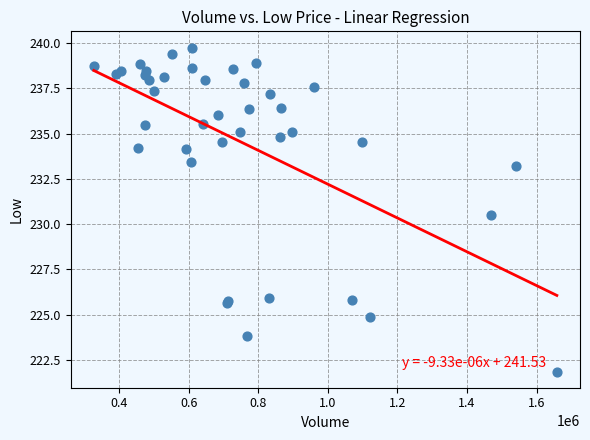

What Y value in the scatter plot is closest to 230?

230.5